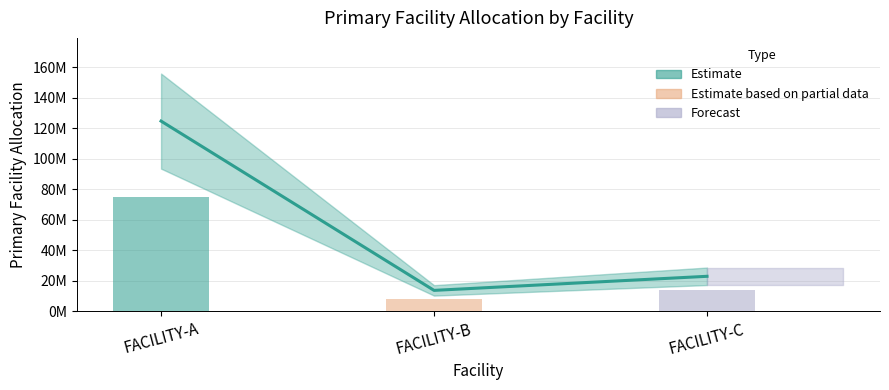

What is the average value?

53736358.6